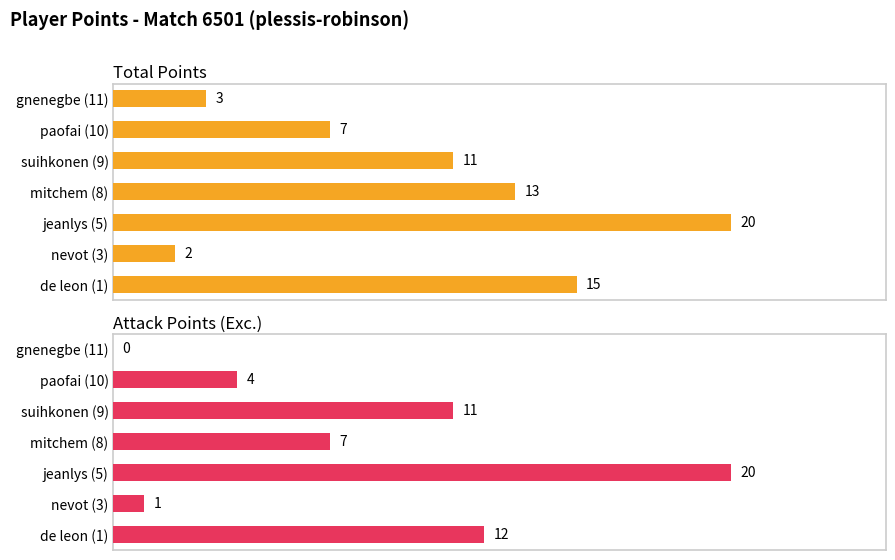

What is the difference between the highest and lowest values at gnenegbe (11)?

3